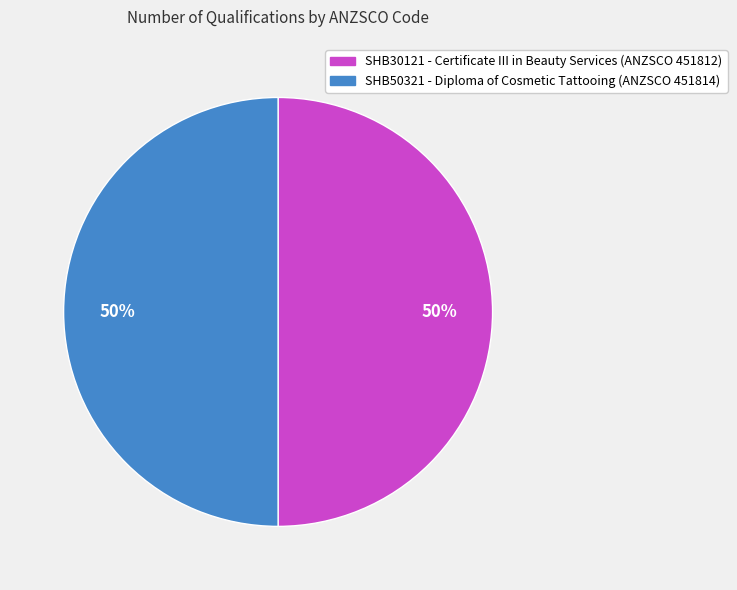

To the nearest percent, what portion does SHB50321 - Diploma of Cosmetic Tattooing (ANZSCO 451814) represent?

50%